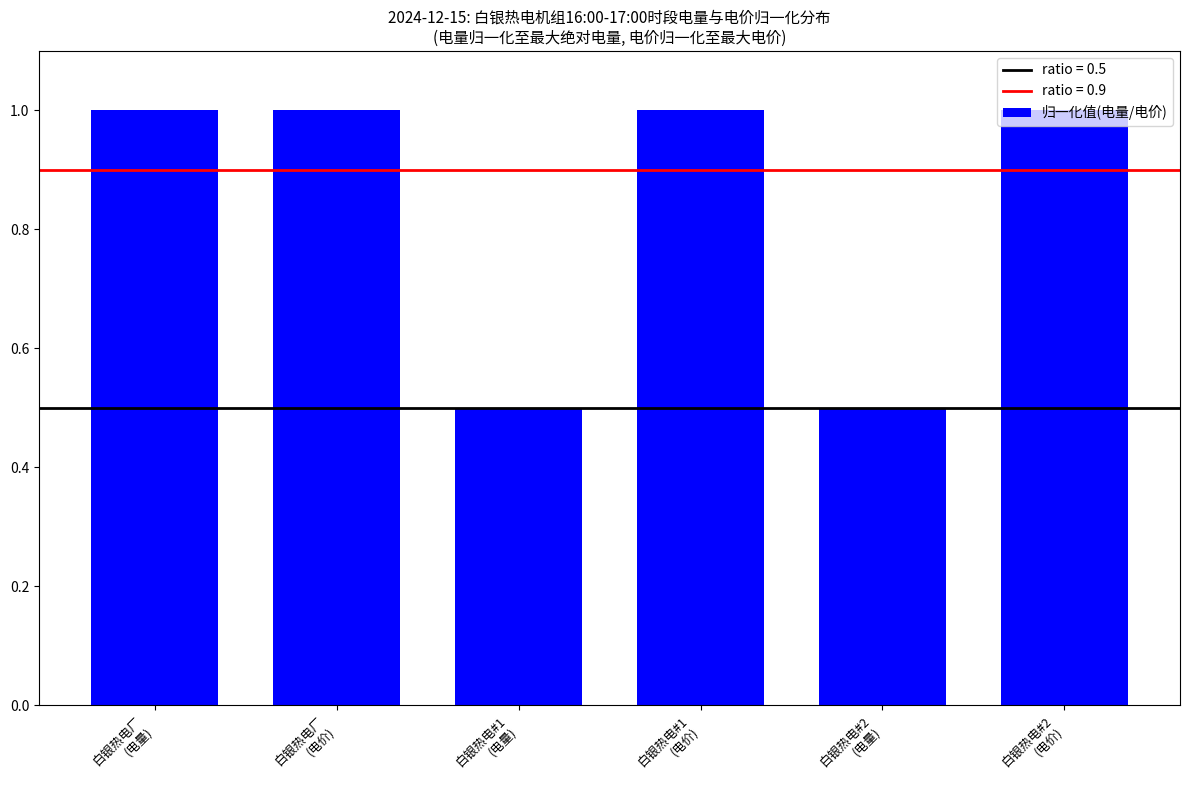

What is the sum of all values?

5.0